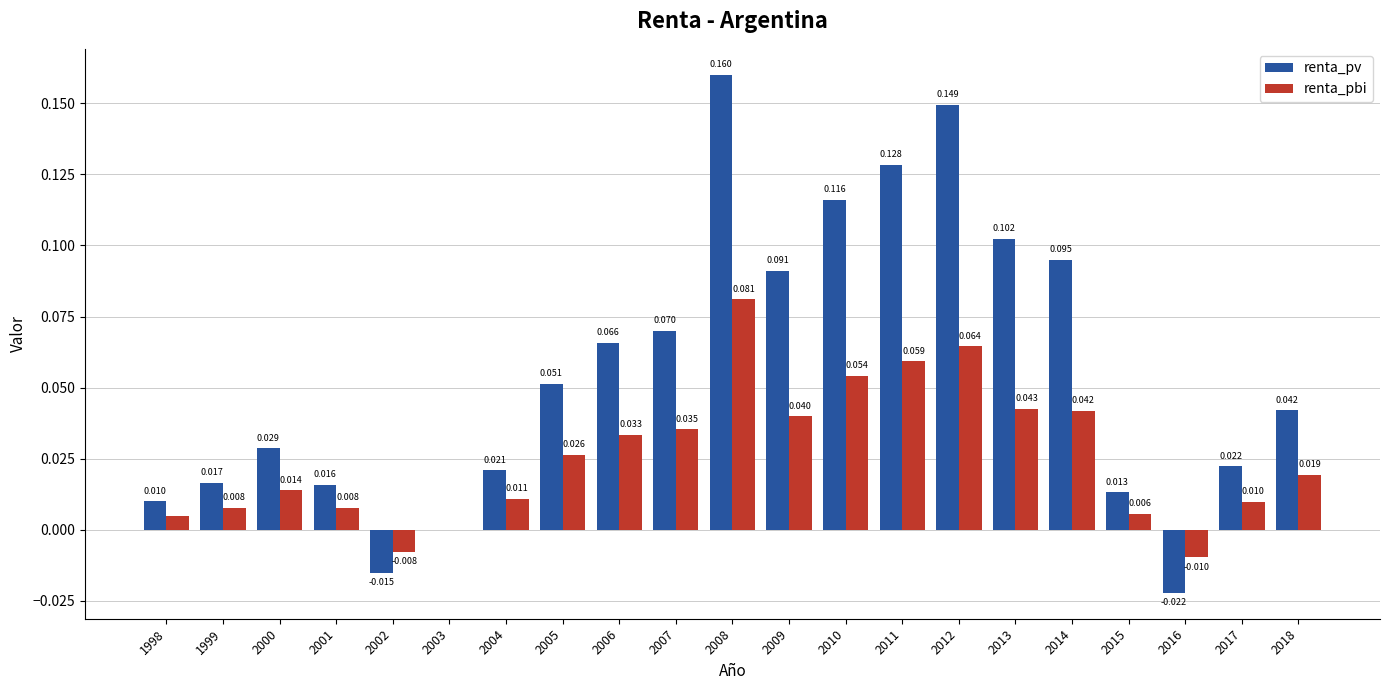

Is the value of renta_pv at 2009 greater than the value of renta_pbi at 2010?

Yes